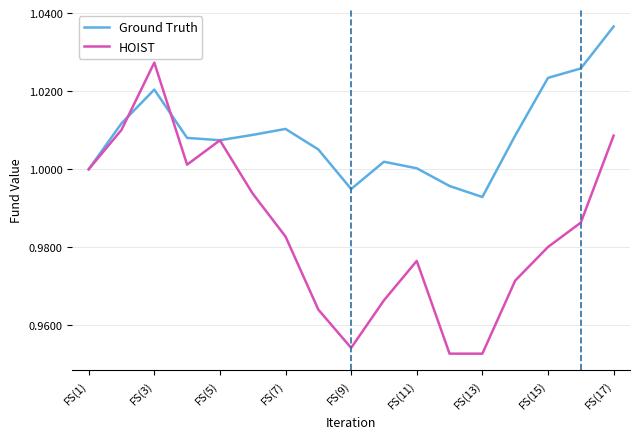

After their last crossing, which series has the higher values: HOIST or Ground Truth?

Ground Truth